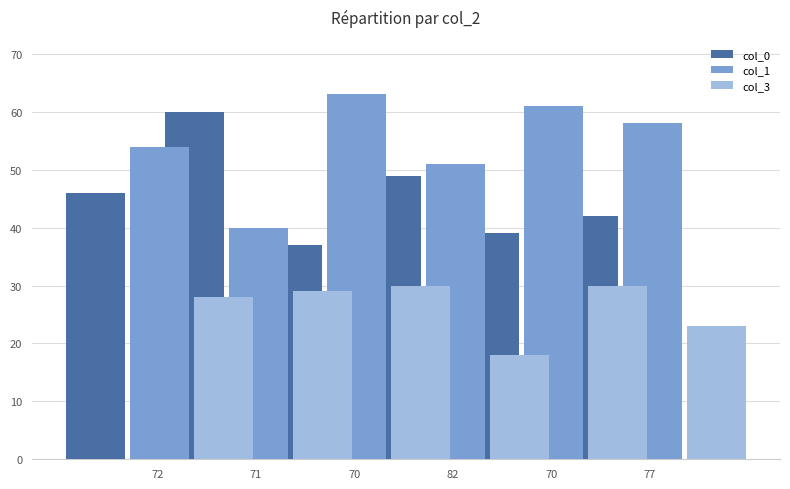

What is the average value of the col_1 series?

54